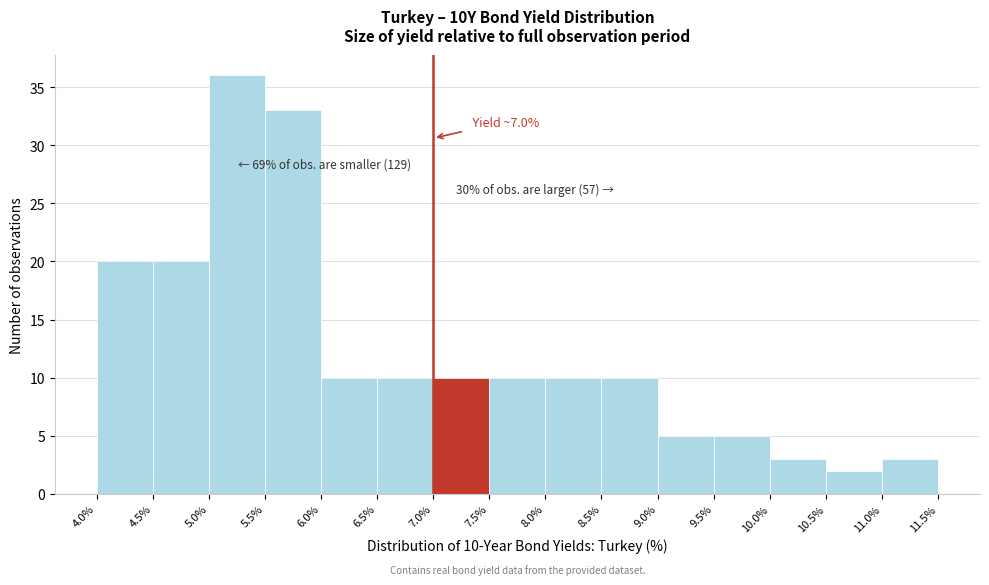

Which range on the x-axis has the tallest bar?

5.0% to 5.5%